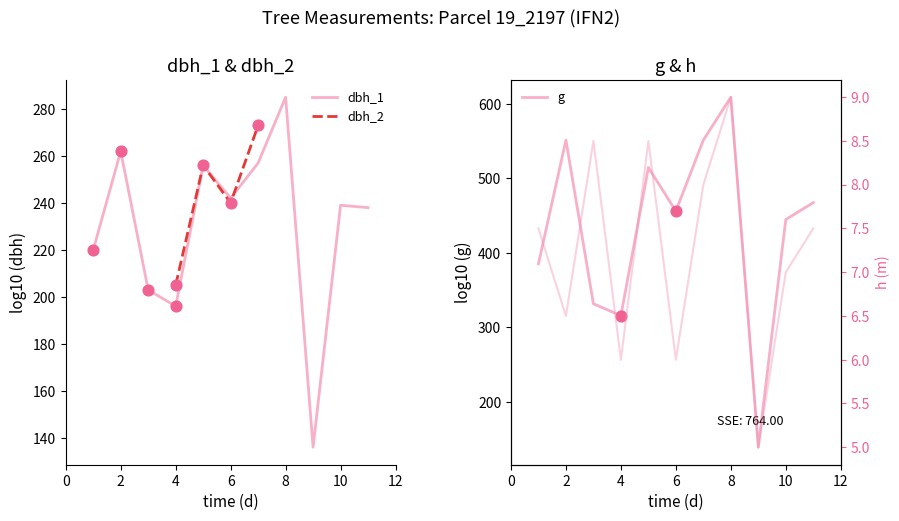

At how many categories does at least one series exceed 371?

8